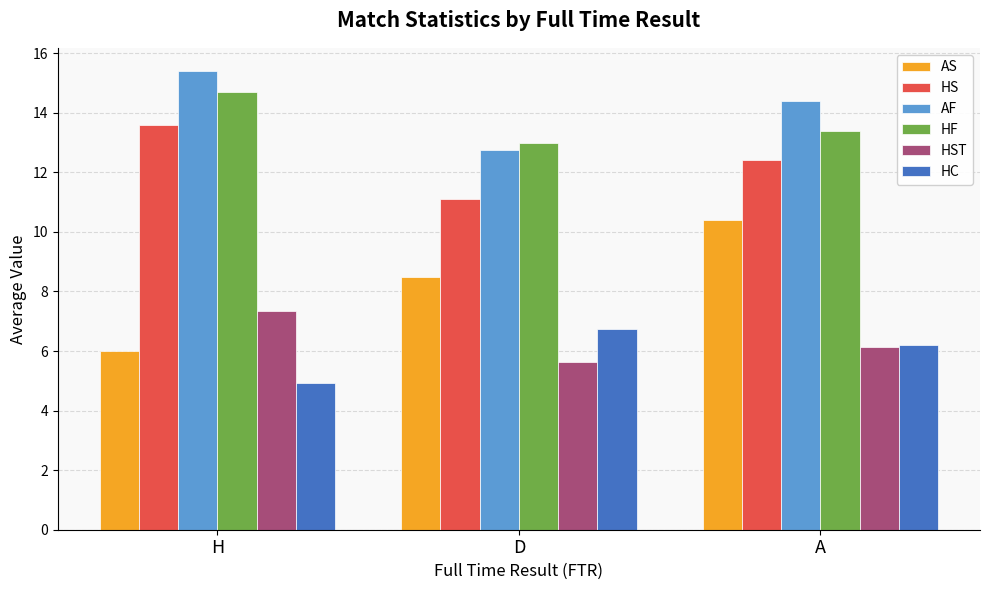

True or false: AS has a value of 3.1 at D.

False